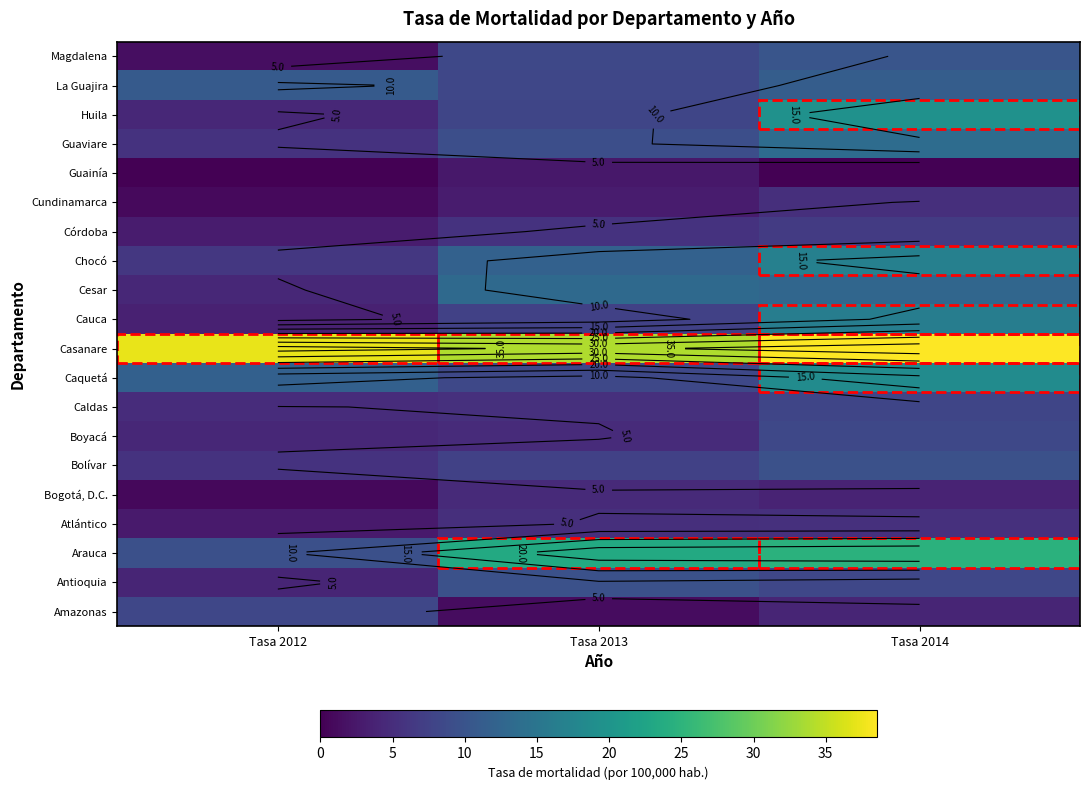

List the series in order of their peak value, lowest first.

Guainía, Bogotá, D.C., Cundinamarca, Atlántico, Córdoba, Caldas, Amazonas, Boyacá, Antioquia, Bolívar, Magdalena, La Guajira, Cesar, Guaviare, Cauca, Chocó, Caquetá, Huila, Arauca, Casanare